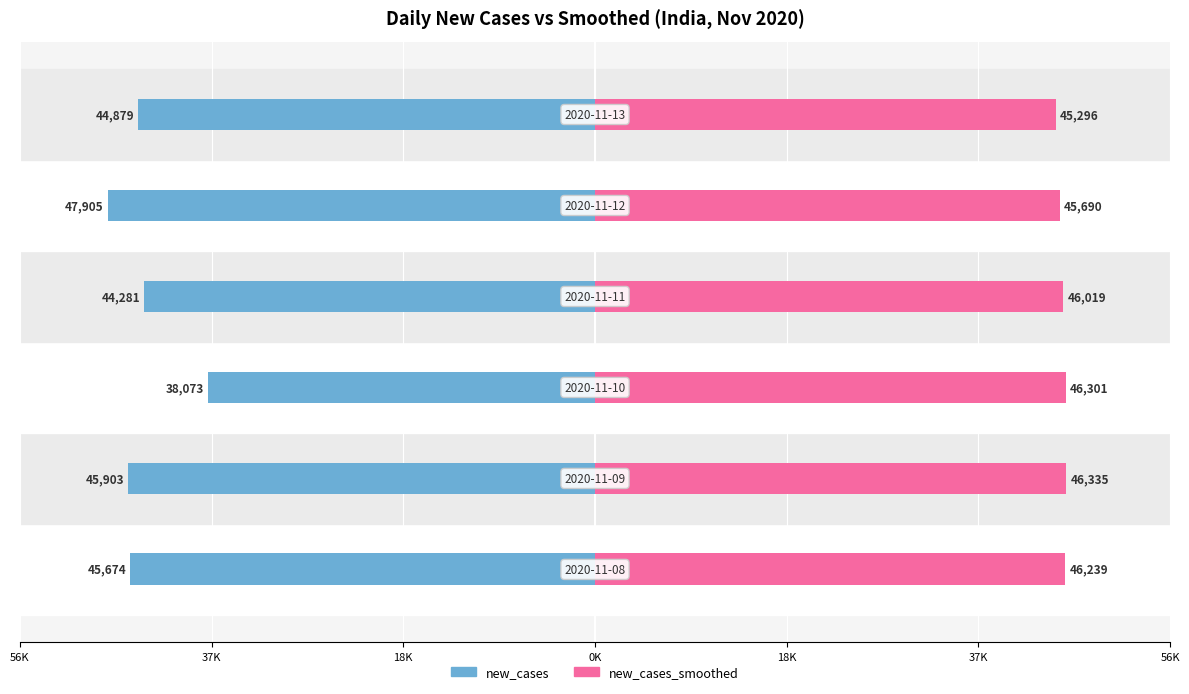

What is the sum of all new_cases values?

-266715.0